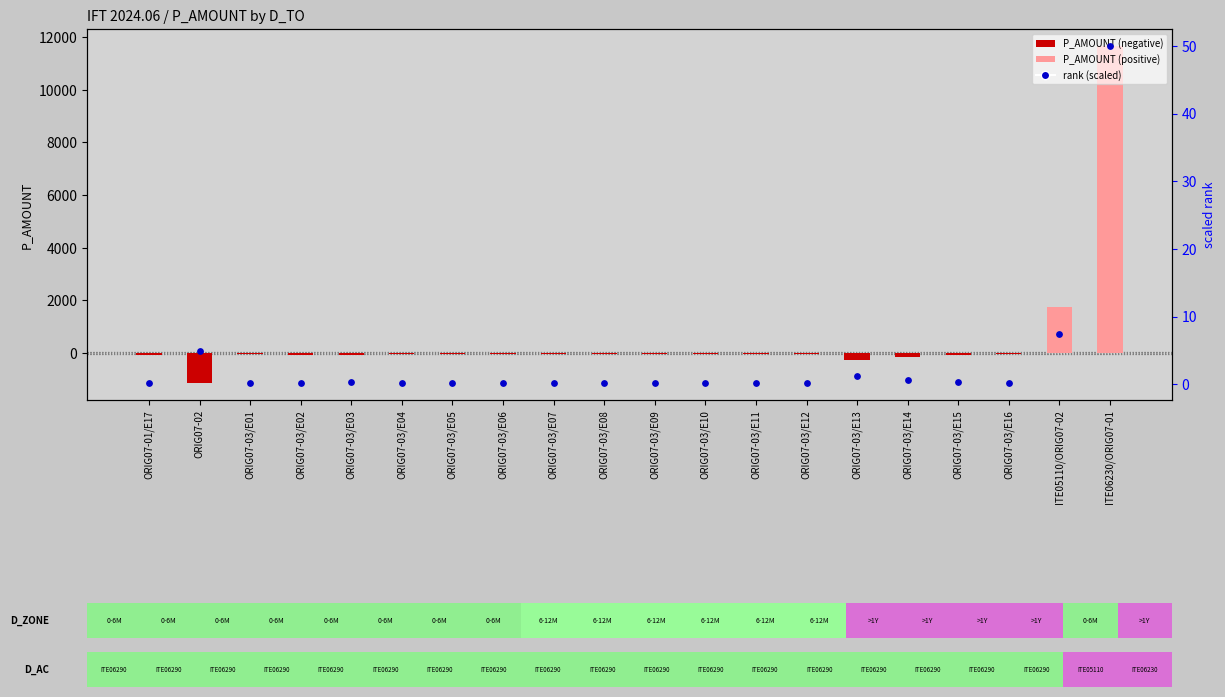

Is the value of P_AMOUNT at ORIG07-03/E15 greater than the value of rank (scaled) at ORIG07-03/E05?

No